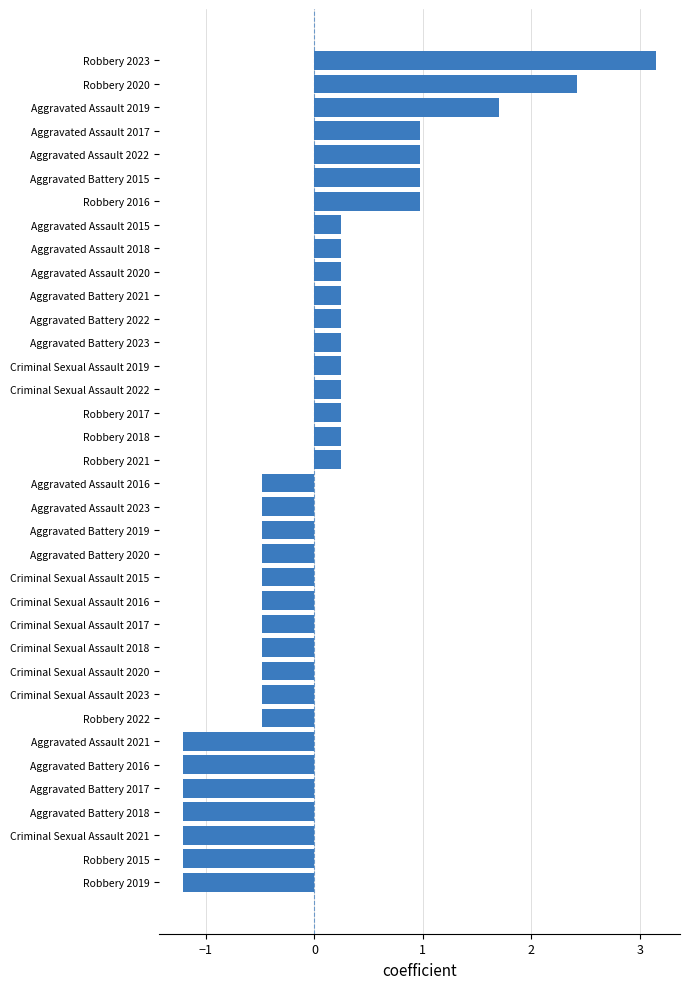

What is the label of the 22nd bar from the top?

Aggravated Battery 2020